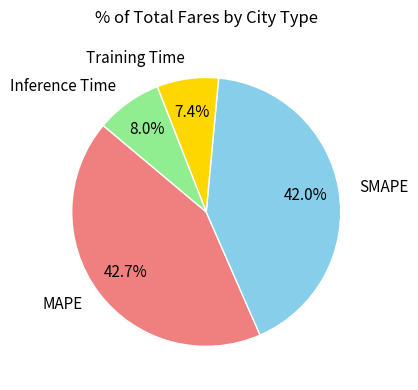

To the nearest percent, what is the difference between the largest and smallest slice percentages?

35%